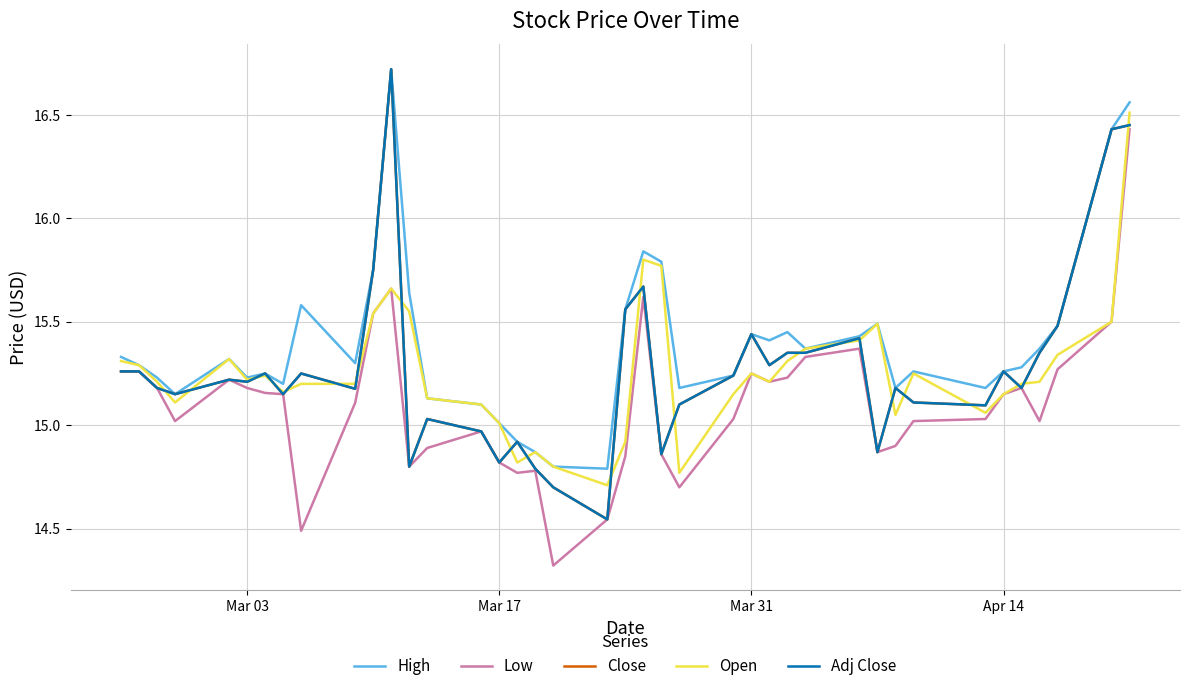

Reading right to left, extract all data points from this chart.

High: 16.6	16.4	15.5	15.4	15.3	15.3	15.2	15.3	15.2	15.5	15.4	15.4	15.4	15.4	15.4	15.2	15.2	15.8	15.8	15.6	14.8	14.8	14.9	14.9	15.0	15.1	15.1	15.6	16.7	15.8	15.3	15.6	15.2	15.2	15.2	15.3	15.2	15.2	15.3	15.3
Low: 16.4	15.5	15.3	15.0	15.2	15.2	15.0	15.0	14.9	14.9	15.4	15.3	15.2	15.2	15.2	15.0	14.7	14.9	15.6	14.8	14.5	14.3	14.8	14.8	14.8	15.0	14.9	14.8	15.7	15.5	15.1	14.5	15.2	15.2	15.2	15.2	15.0	15.2	15.3	15.3
Close: 16.4	16.4	15.5	15.3	15.2	15.3	15.1	15.1	15.2	14.9	15.4	15.3	15.3	15.3	15.4	15.2	15.1	14.9	15.7	15.6	14.5	14.7	14.8	14.9	14.8	15.0	15.0	14.8	16.7	15.8	15.2	15.2	15.2	15.2	15.2	15.2	15.2	15.2	15.3	15.3
Open: 16.5	15.5	15.3	15.2	15.2	15.2	15.1	15.2	15.1	15.5	15.4	15.4	15.3	15.2	15.2	15.2	14.8	15.8	15.8	14.9	14.7	14.8	14.9	14.8	15.0	15.1	15.1	15.6	15.7	15.5	15.2	15.2	15.2	15.2	15.2	15.3	15.1	15.2	15.3	15.3
Adj Close: 16.4	16.4	15.5	15.3	15.2	15.3	15.1	15.1	15.2	14.9	15.4	15.3	15.3	15.3	15.4	15.2	15.1	14.9	15.7	15.6	14.5	14.7	14.8	14.9	14.8	15.0	15.0	14.8	16.7	15.8	15.2	15.2	15.2	15.2	15.2	15.2	15.2	15.2	15.3	15.3